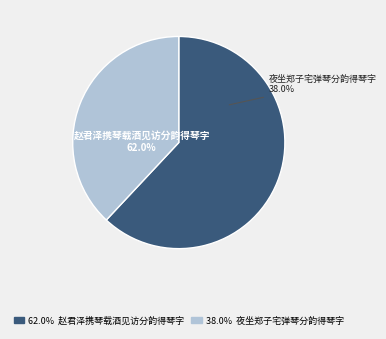

To the nearest percent, what portion does 夜坐郑子宅弹琴分韵得琴字 represent?

38%